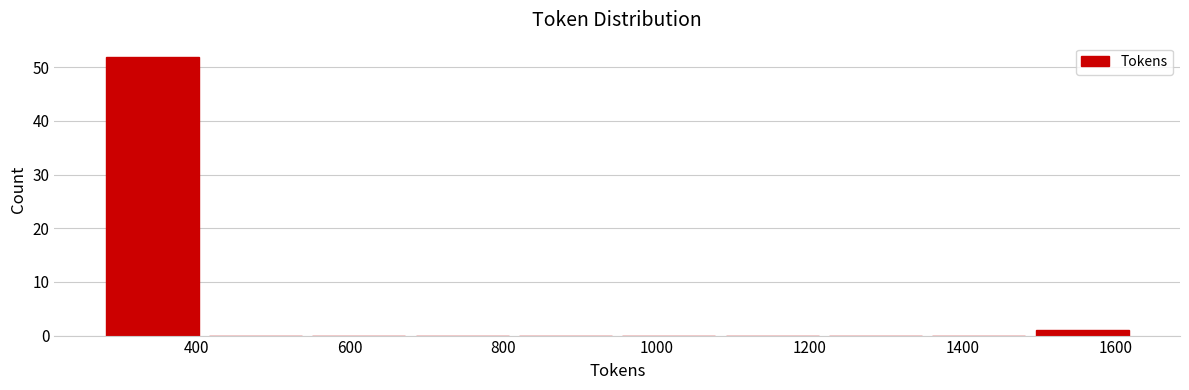

Reading left to right, transcribe this chart: for each bar, give the range it covers on the x-axis and its height. Neither the bar edges nor the heights are printed on the chart, so give them approximately, as read against the axes.

280 to 400: 52
400 to 540: 0
540 to 680: 0
680 to 820: 0
820 to 940: 0
940 to 1080: 0
1080 to 1220: 0
1220 to 1360: 0
1360 to 1480: 0
1480 to 1620: 1